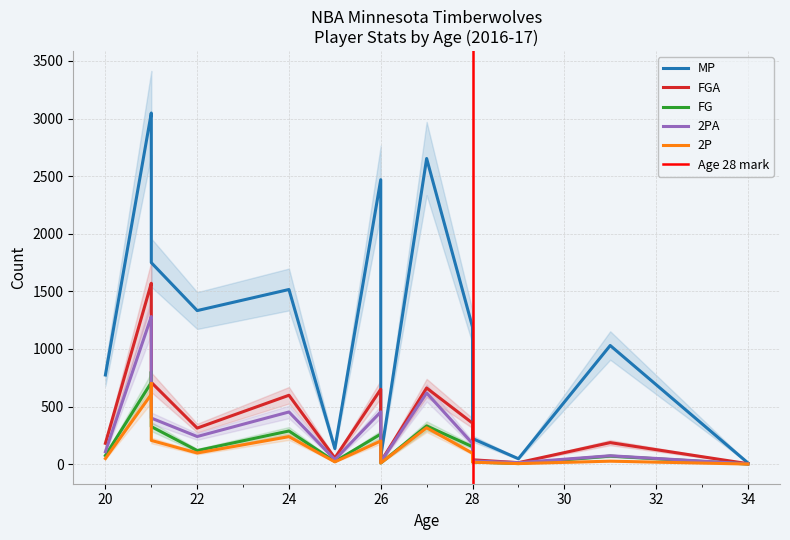

True or false: FGA and MP intersect in this chart.

False